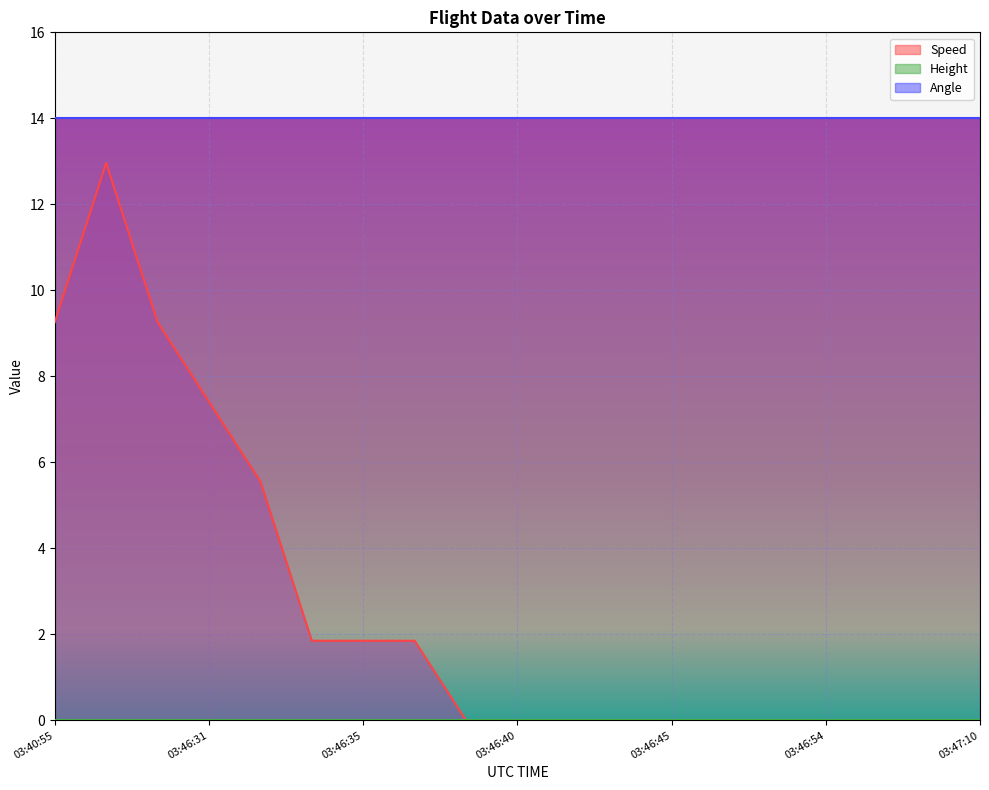

Which series has the widest spread of values?

Speed